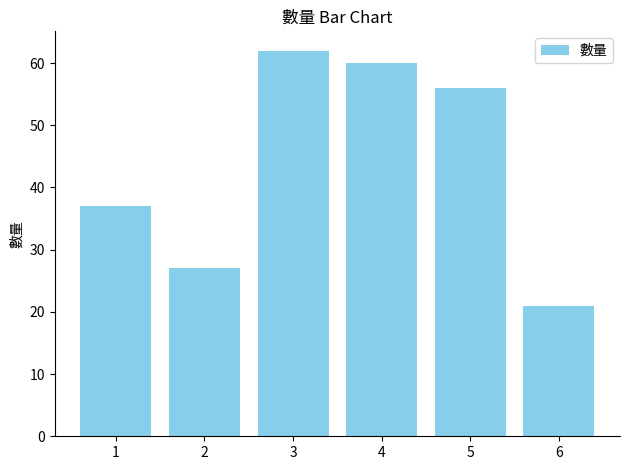

What value does the data have at 4?

60